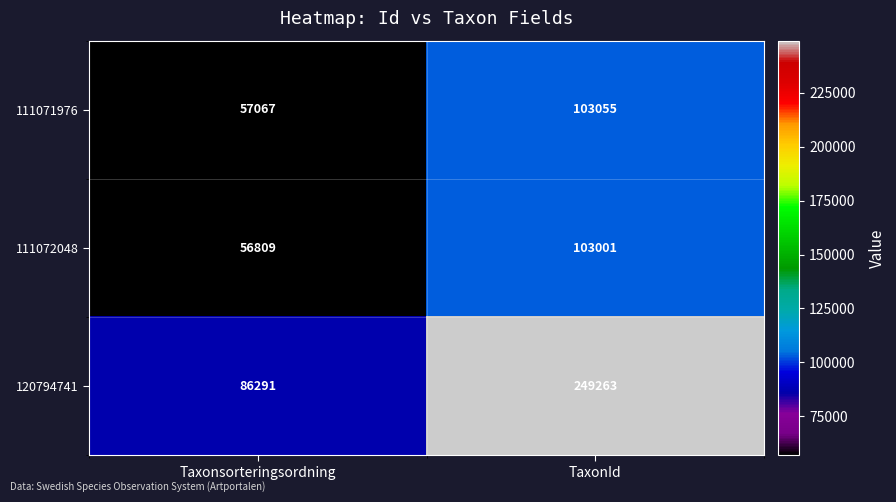

Which label corresponds to the smallest value in the chart?

Taxonsorteringsordning